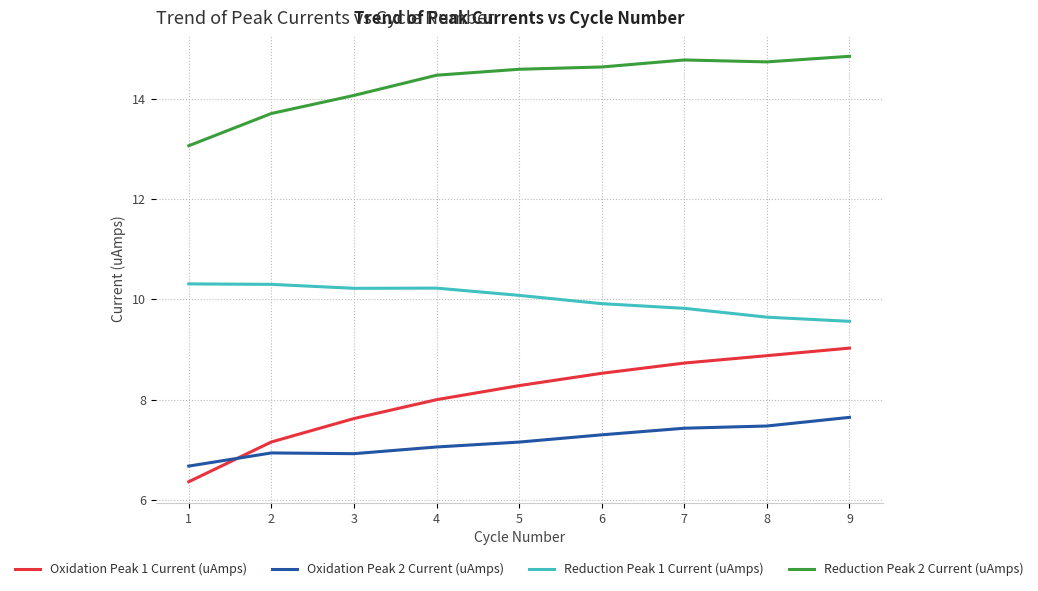

Reading left to right, what are all the values shown in this chart?

Oxidation Peak 1 Current (uAmps): 6.4	7.2	7.6	8.0	8.3	8.5	8.7	8.9	9.0
Oxidation Peak 2 Current (uAmps): 6.7	6.9	6.9	7.1	7.2	7.3	7.4	7.5	7.6
Reduction Peak 1 Current (uAmps): 10.3	10.3	10.2	10.2	10.1	9.9	9.8	9.6	9.6
Reduction Peak 2 Current (uAmps): 13.1	13.7	14.1	14.5	14.6	14.6	14.8	14.7	14.8